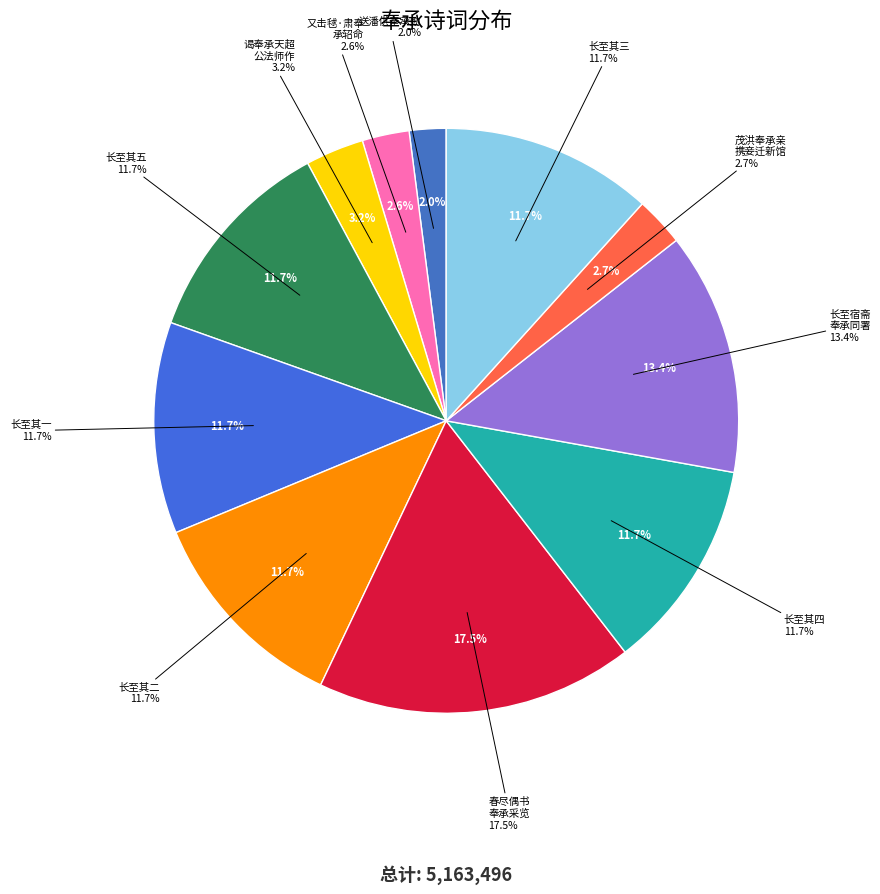

Count the number of slices in the pie.

11